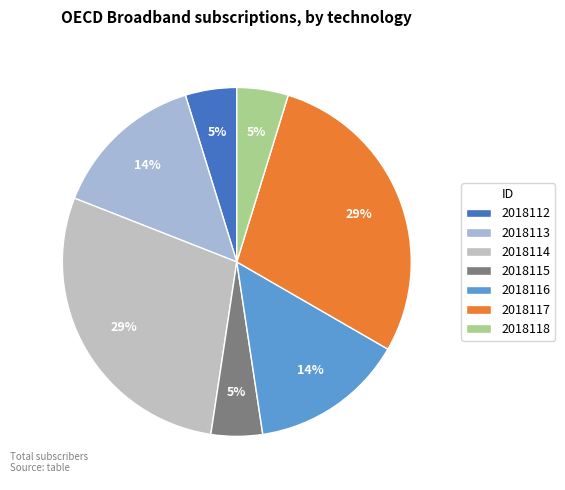

To the nearest percent, what is the difference between the 2018118 and 2018114 slice percentages?

24%